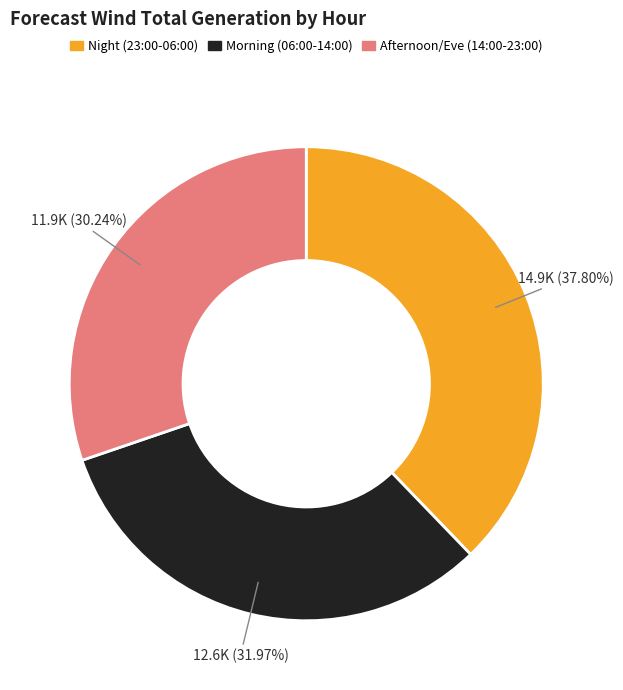

Combined, do Afternoon/Eve (14:00-23:00) and Night (23:00-06:00) account for over 50%?

Yes